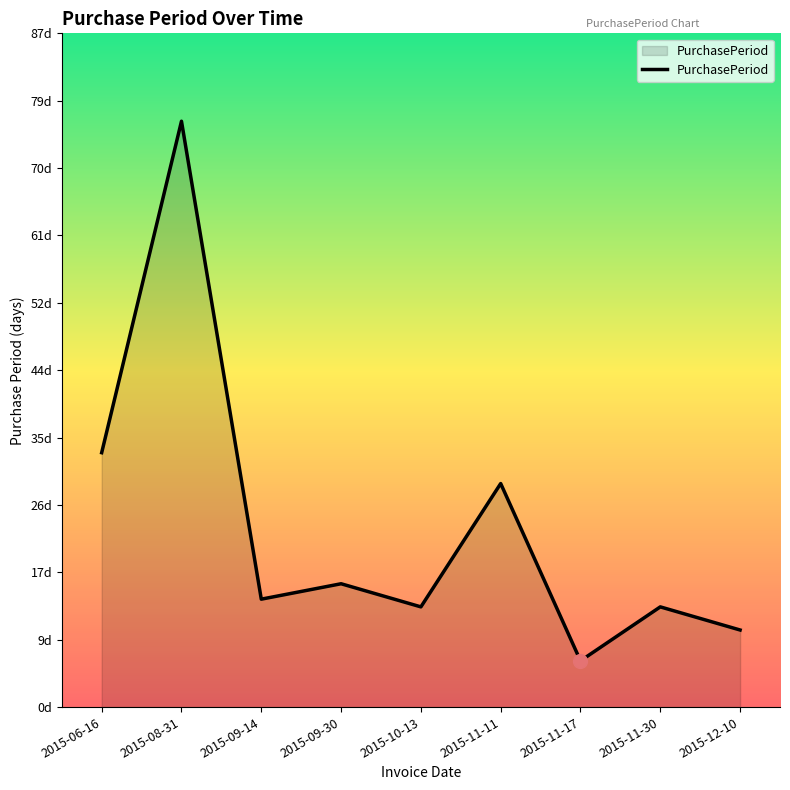

What position from the right is 2015-06-16?

9